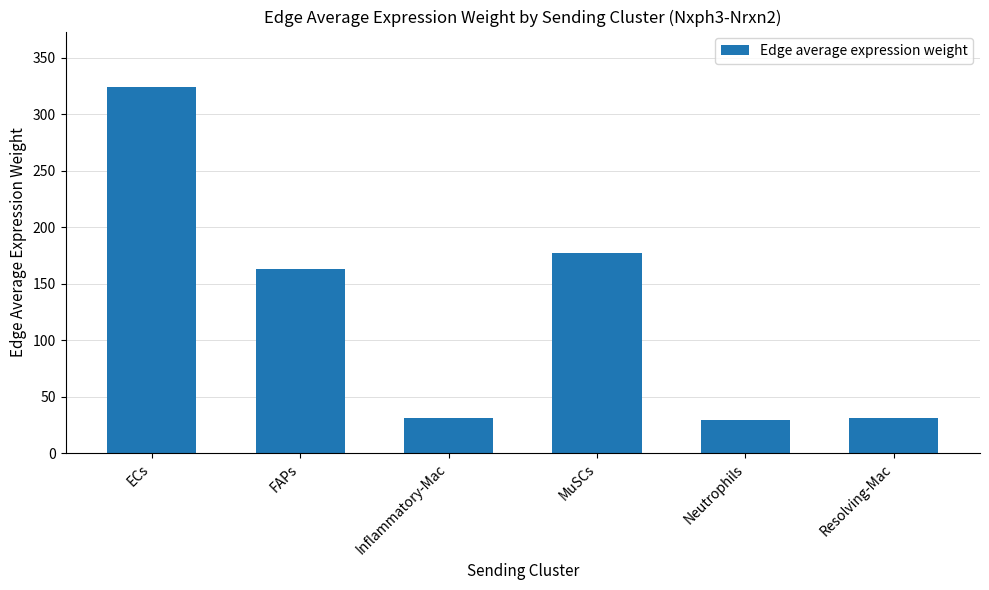

Is it true that the value at FAPs is 273.0?

False